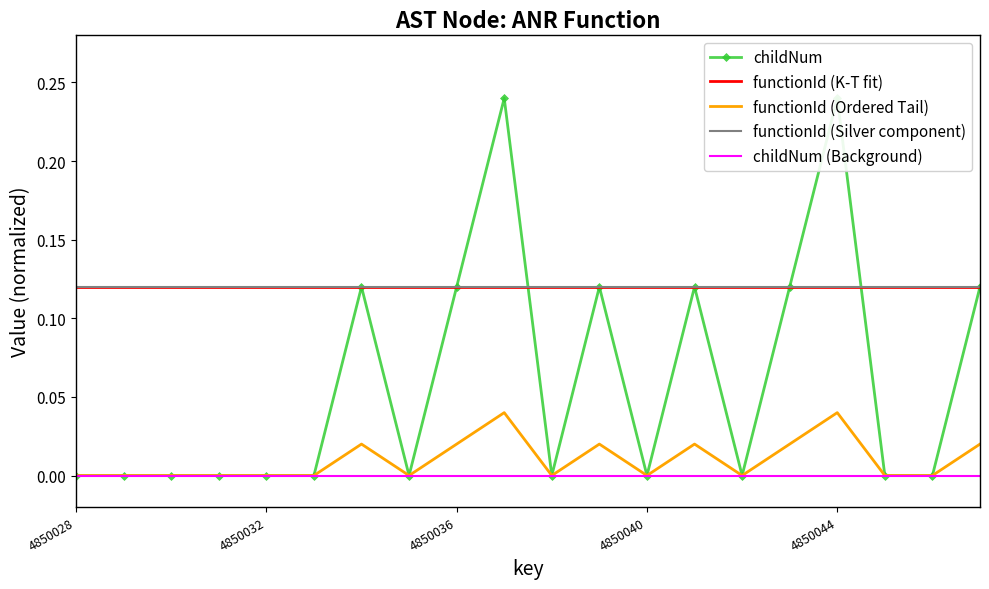

What is the sum of all childNum values?

1.2